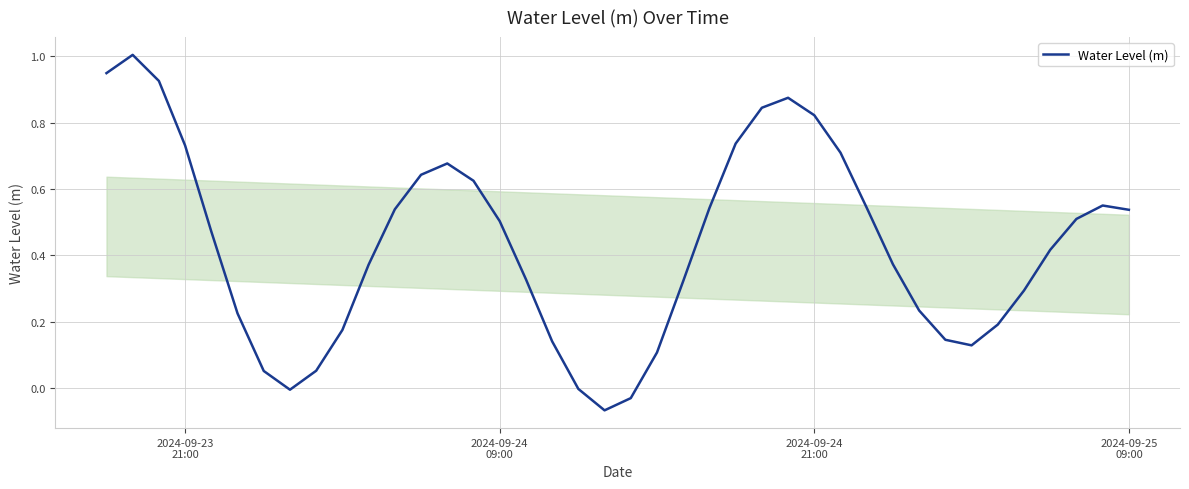

How many lines are shown in the chart?

1